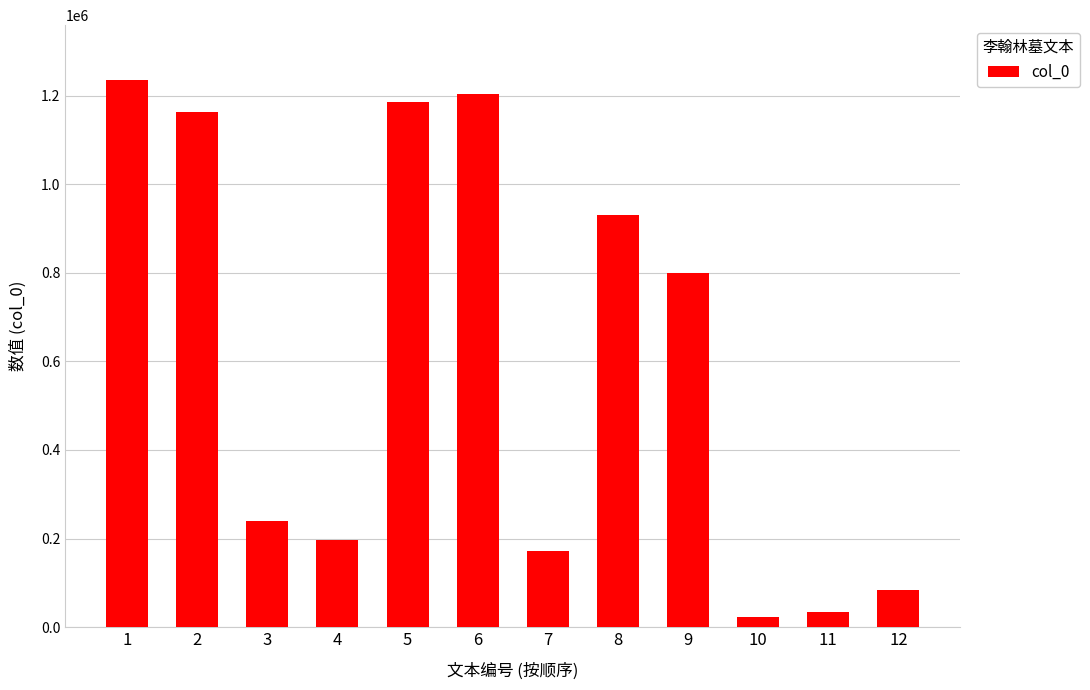

Are the bars grouped side by side (vs. stacked)?

No